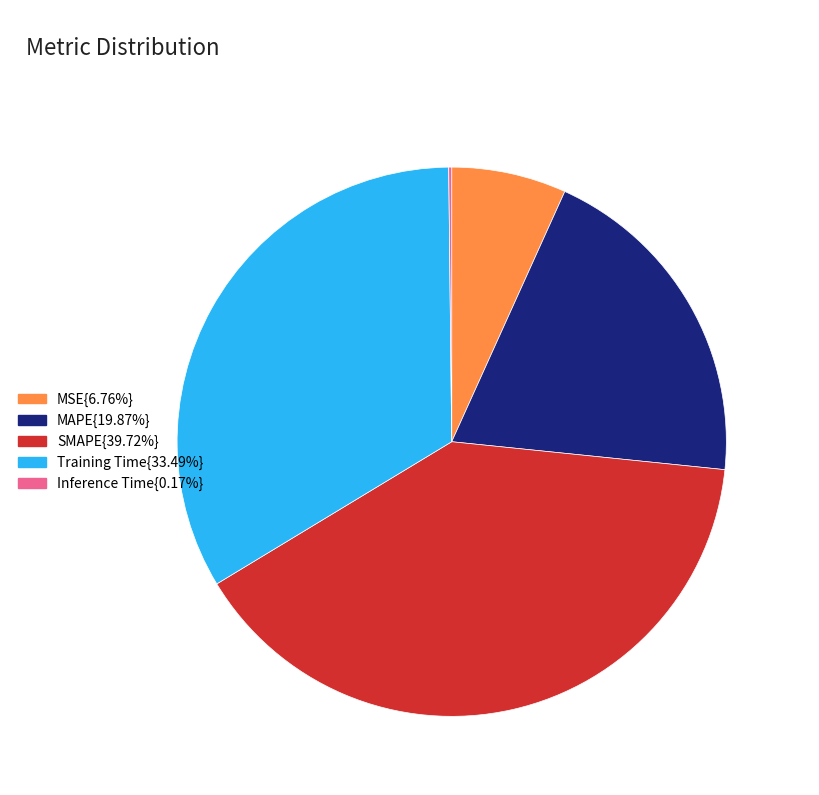

Is Training Time{33.49%} the majority of the pie?

No